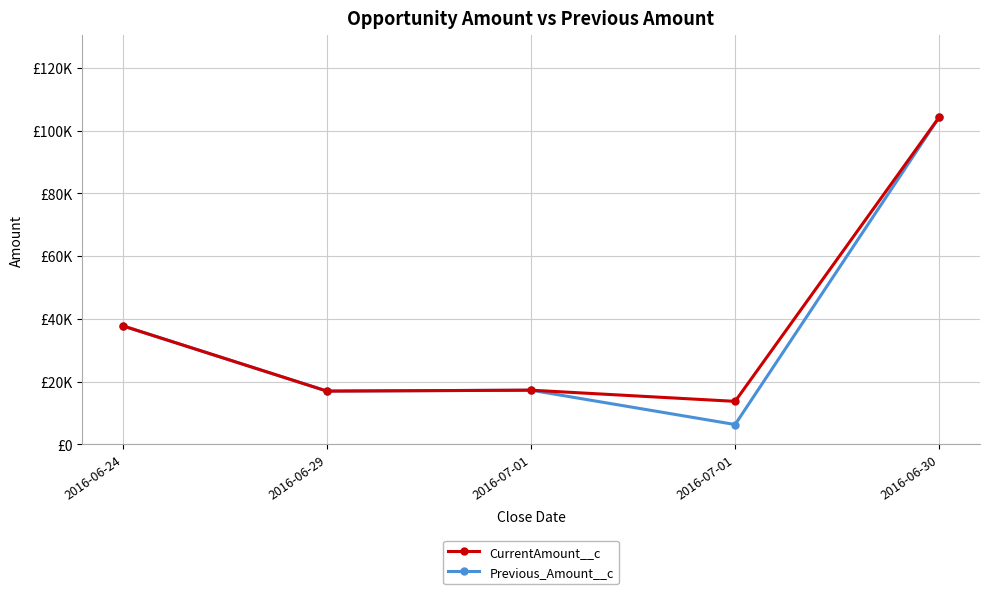

Is this an area chart (filled region under the line)?

No